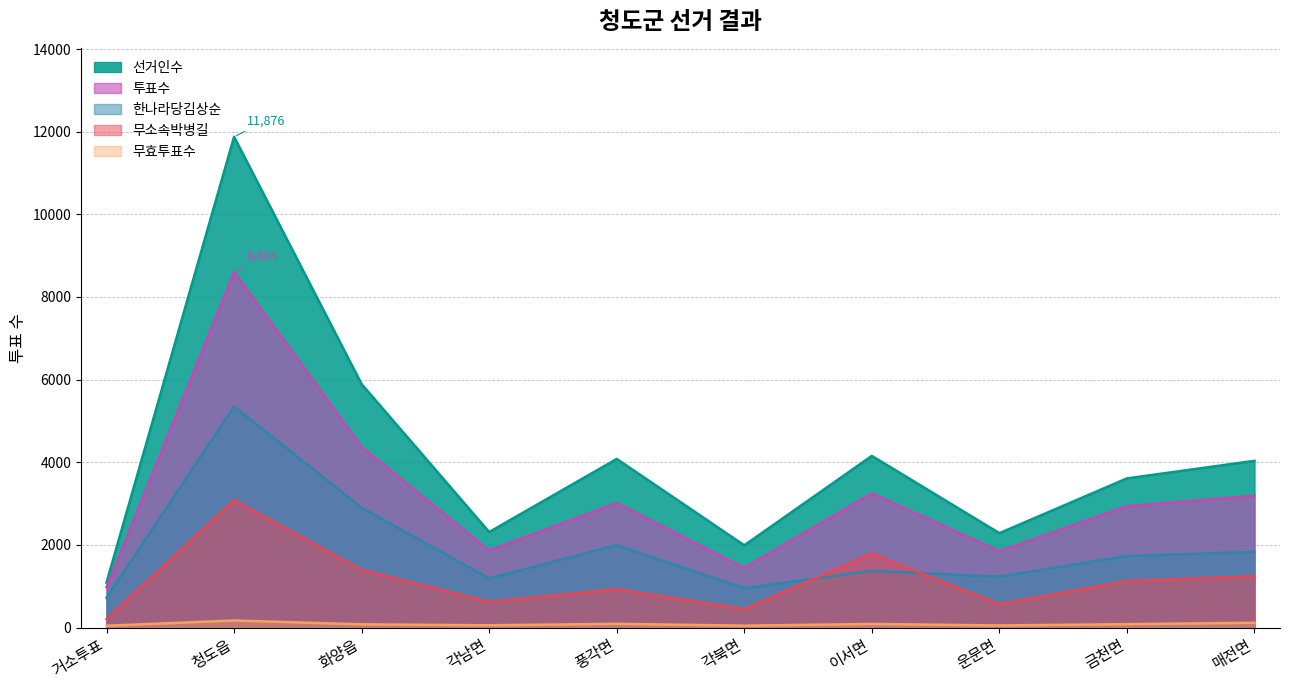

The 선거인수 series shows 1191 at 운문면. True or false?

False